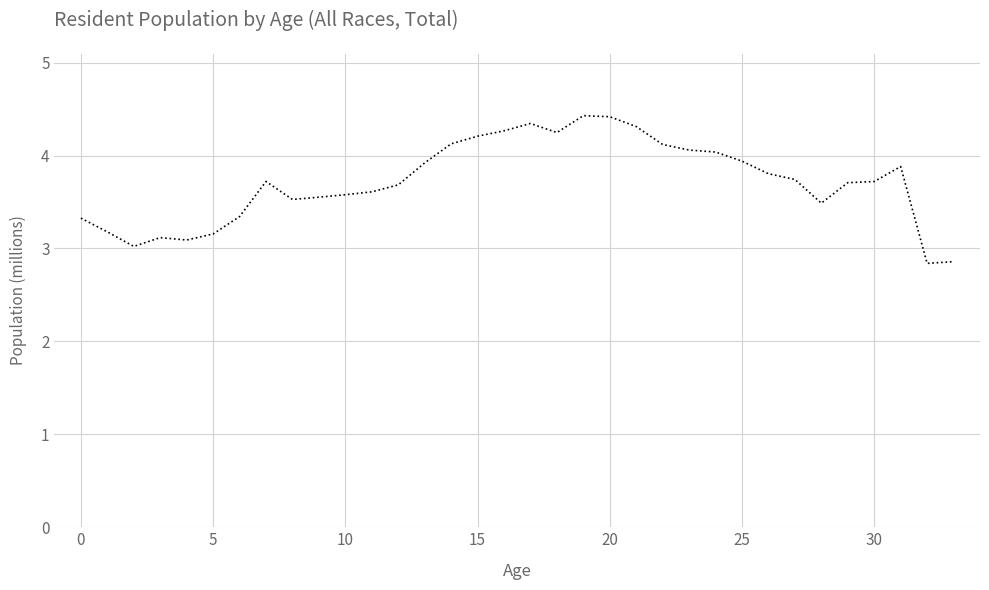

What is the difference between the maximum and minimum values?

1.6